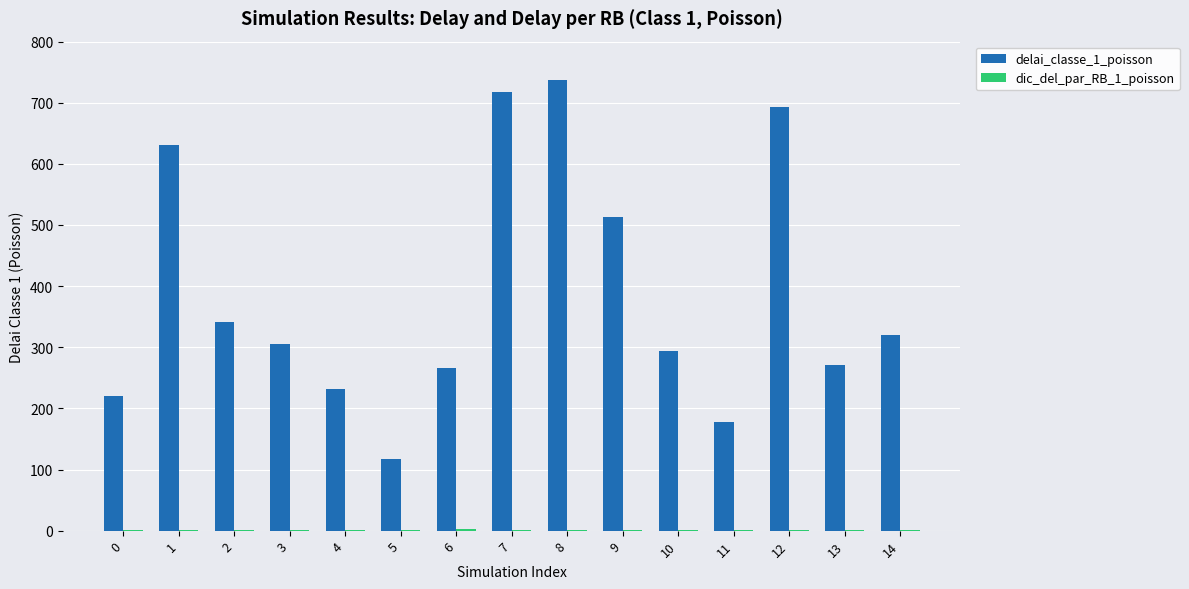

Is the value of dic_del_par_RB_1_poisson at 7 greater than the value of delai_classe_1_poisson at 4?

No